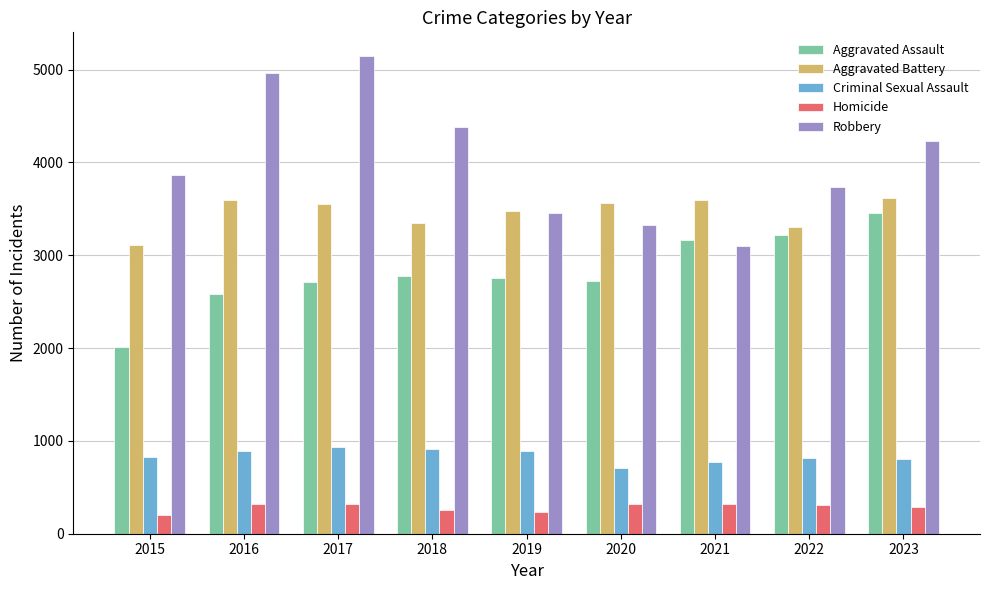

Which series has the largest total across all categories?

Robbery